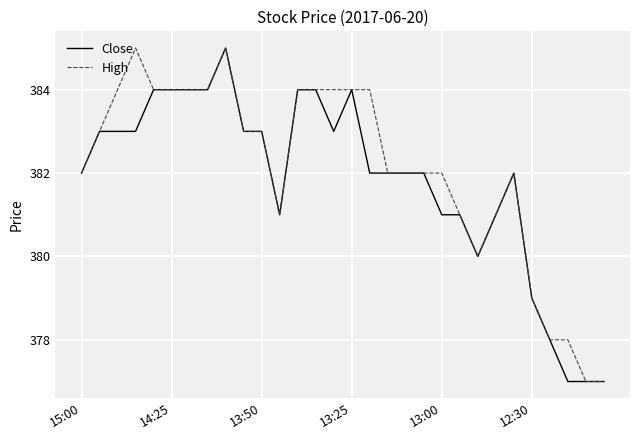

What is the maximum value shown in the chart?

385